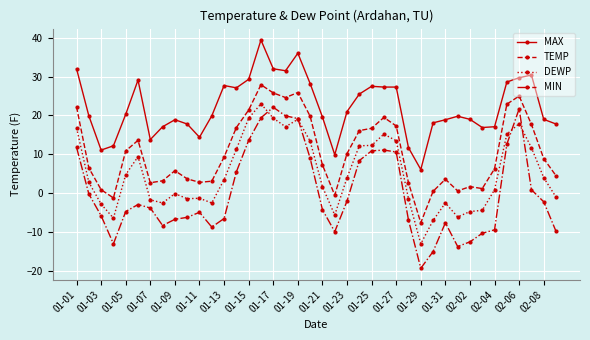

Which series has the largest range (max minus min)?

MIN